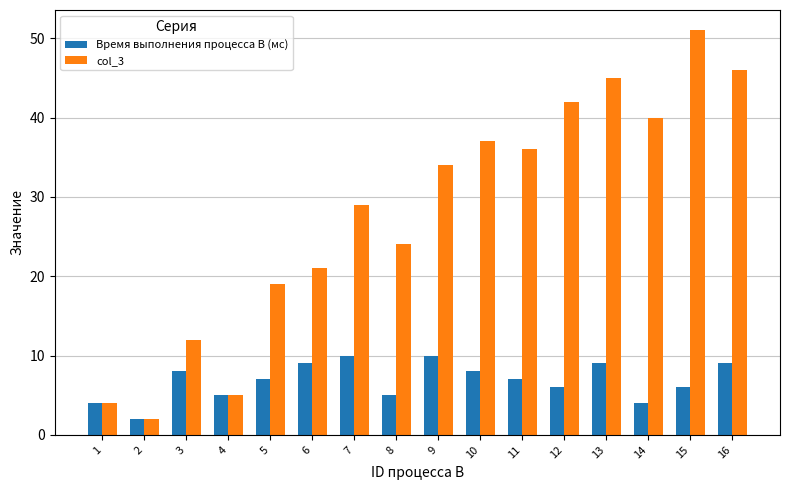

Which series has the largest total across all categories?

col_3